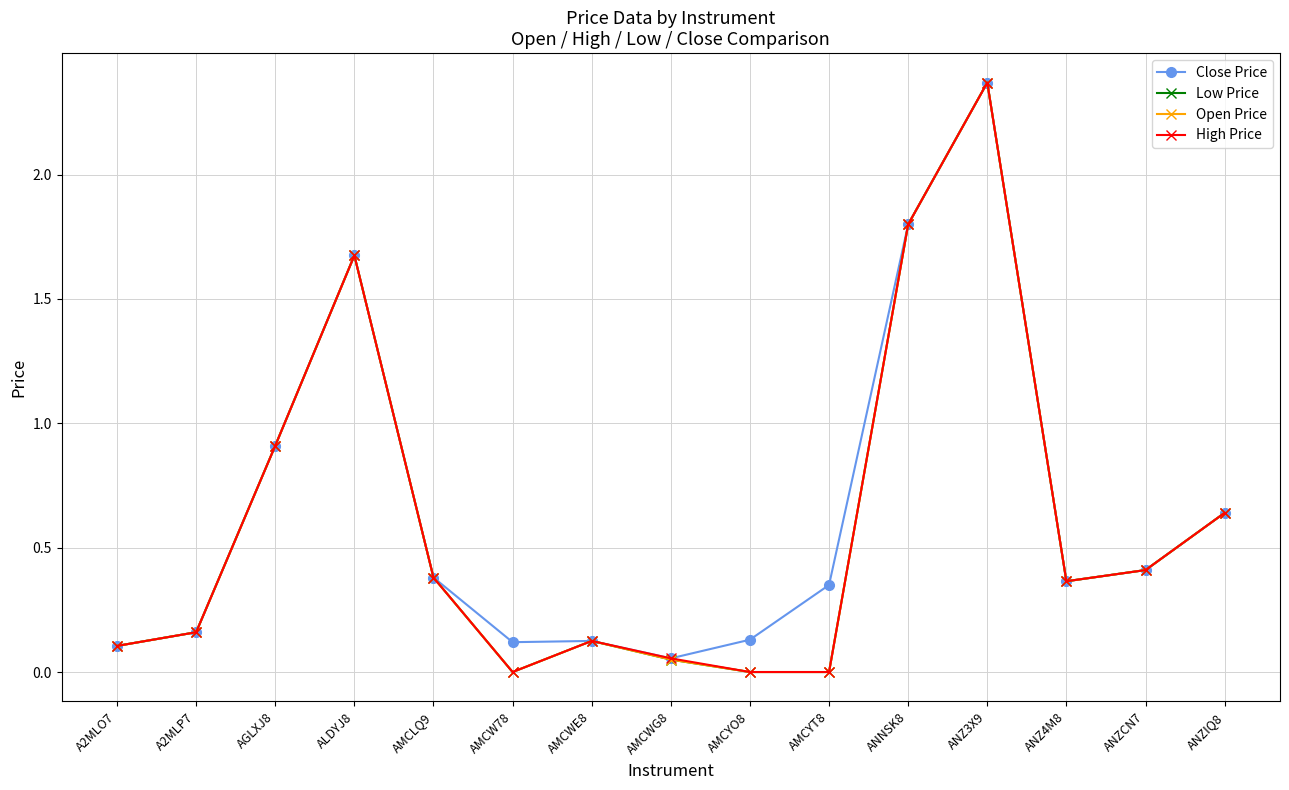

What is the value of the High Price point at the 1st from the left?

0.1